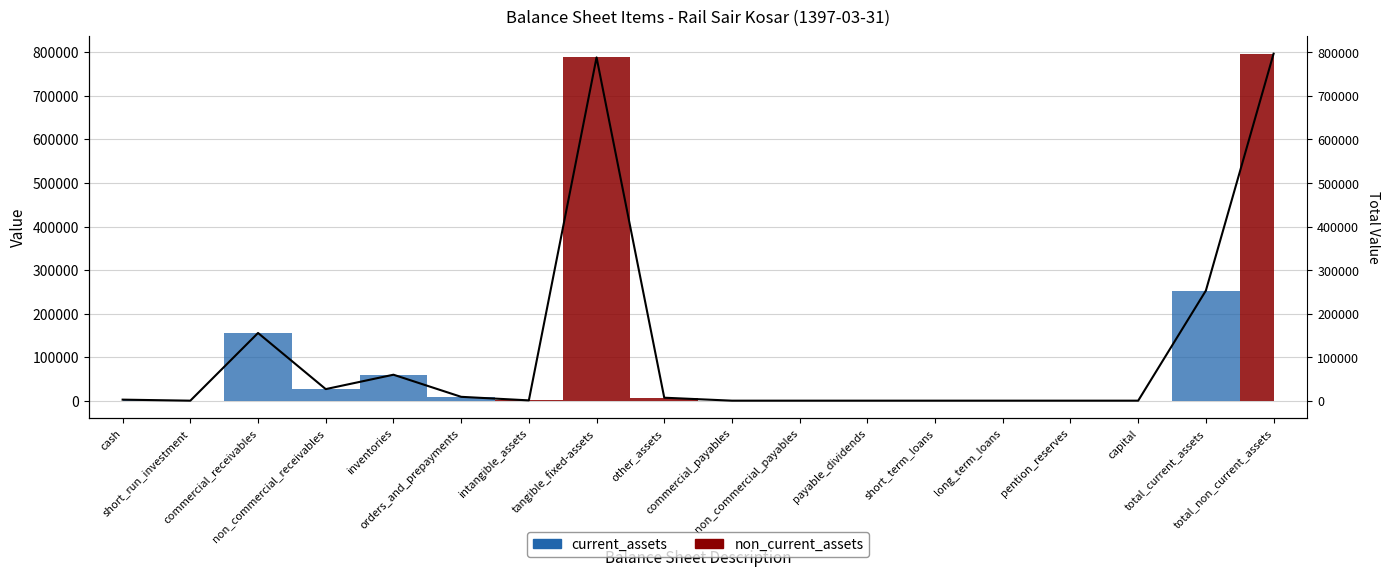

Does the chart display data point markers on the line(s)?

No